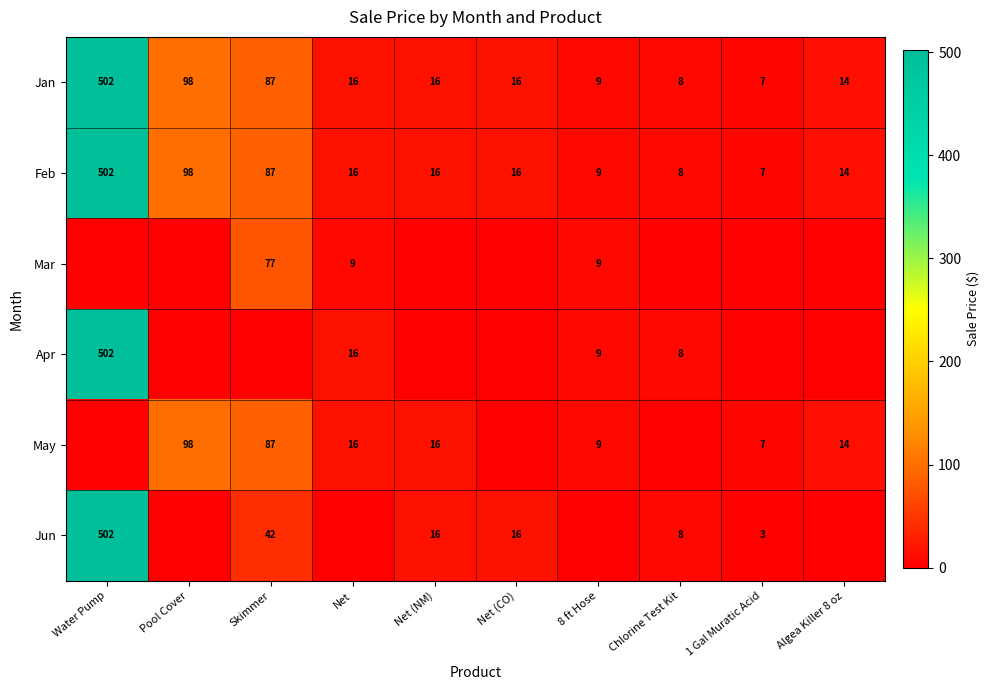

What is the average value of the Feb series?

77